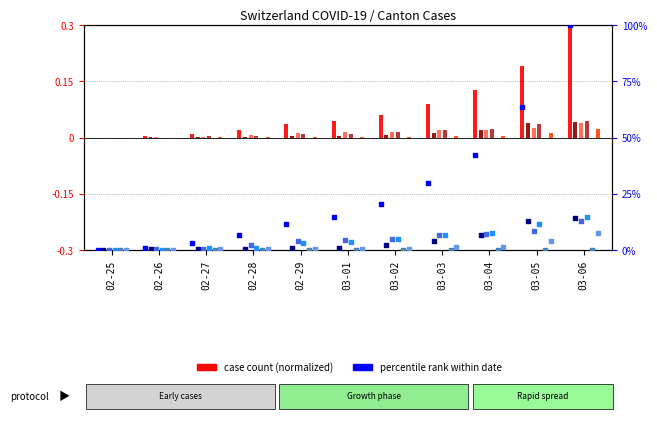

At how many categories does at least one series exceed 28?

4